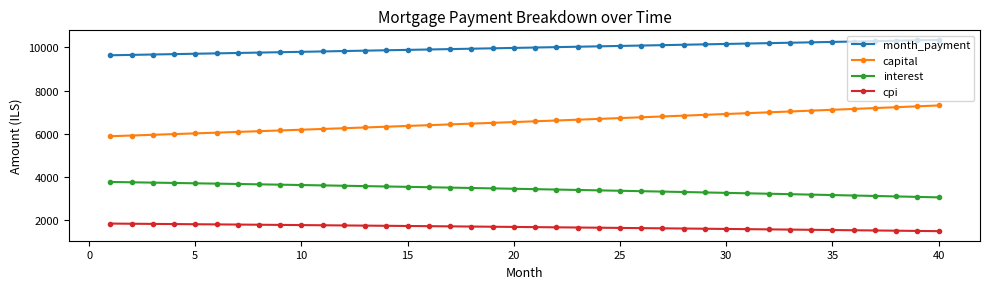

How many data points does each series have?

40